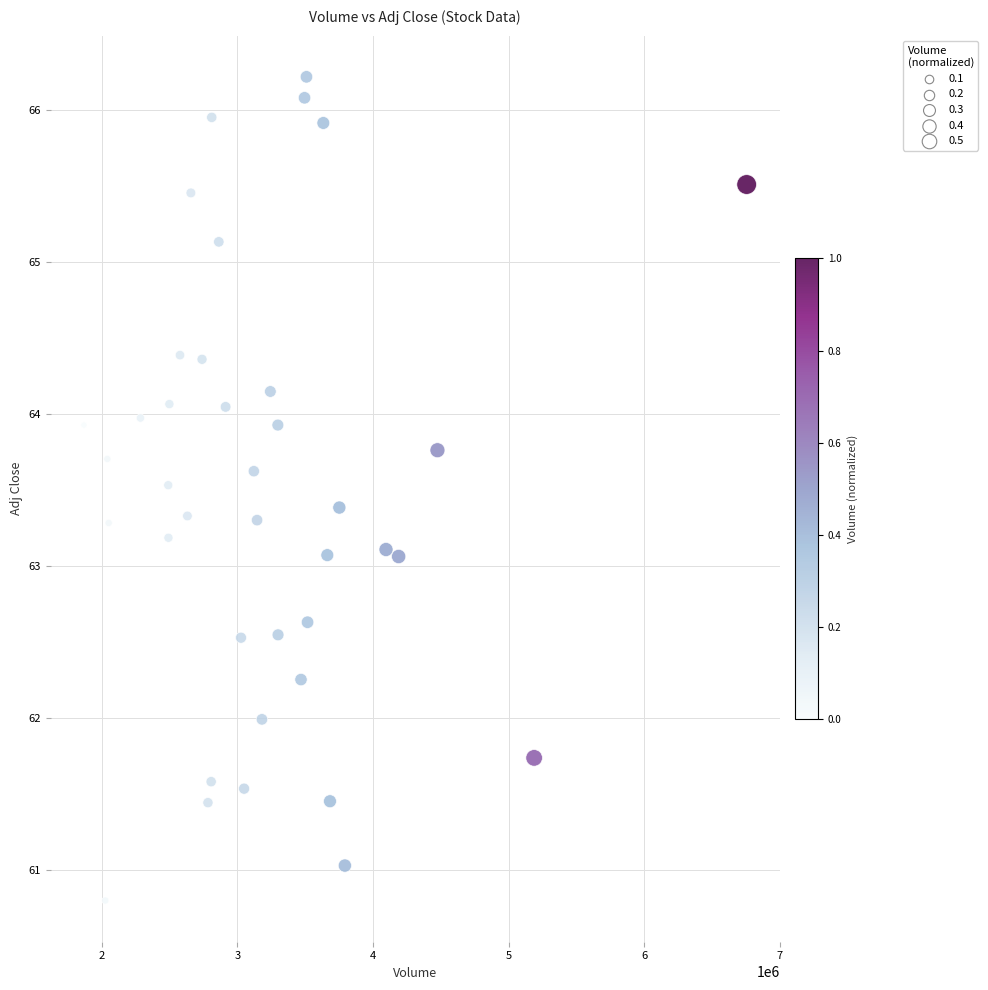

What is the range of X values (max minus min)?

4886500.0